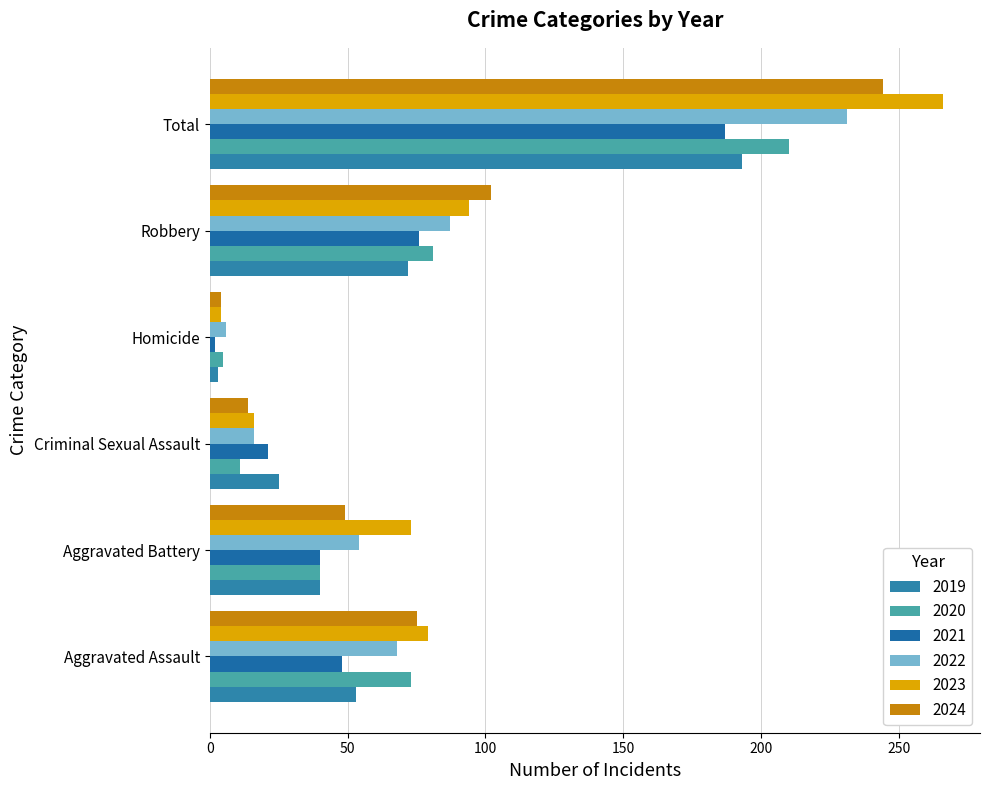

What is the value of the 2020 bar at the 6th from the left?

210